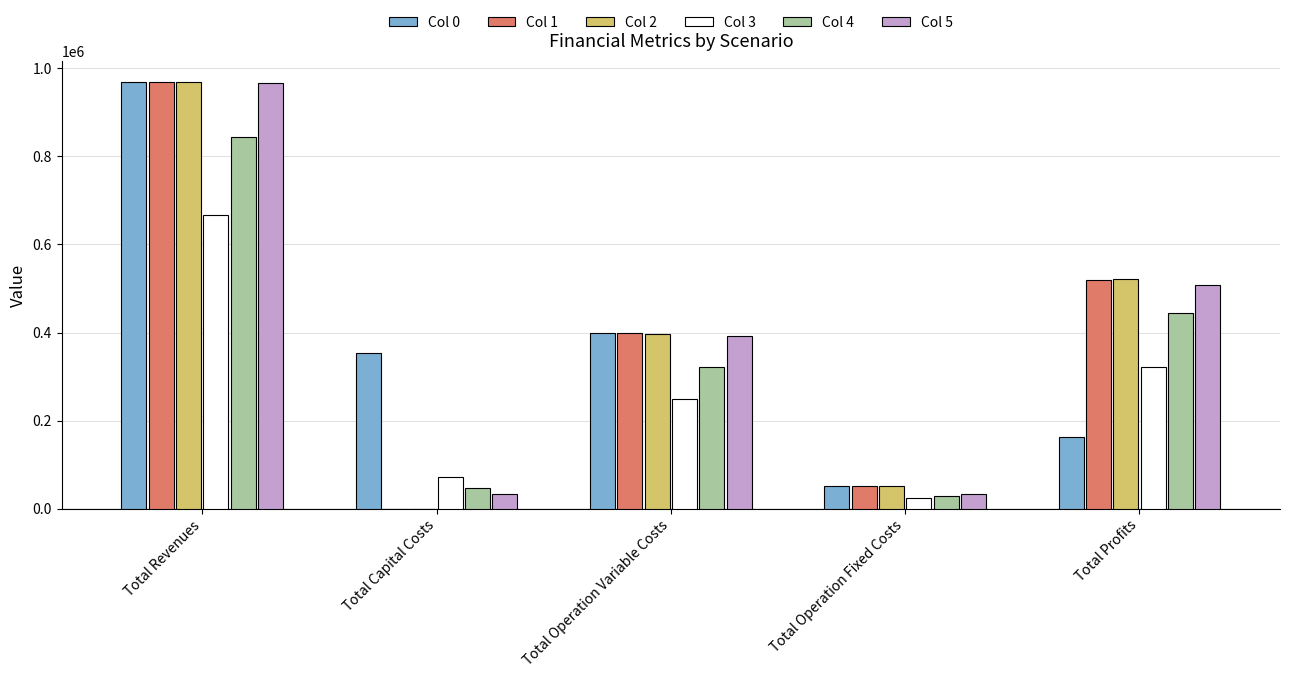

Between Total Operation Variable Costs and Total Operation Fixed Costs, which series saw the biggest shift?

Col 5